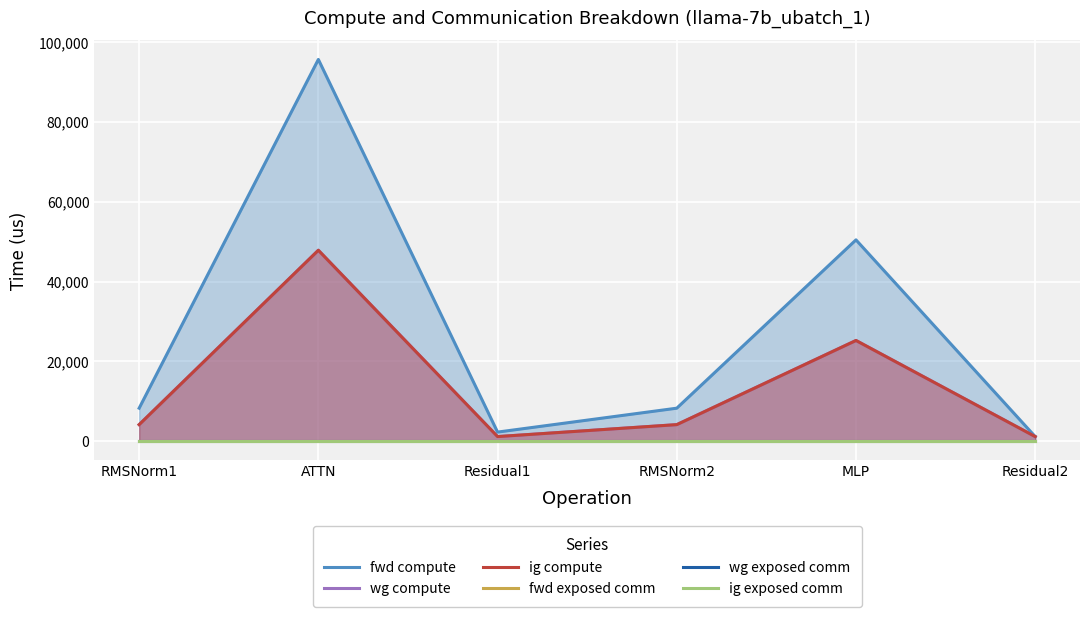

At which category is the sum across all series the highest?

ATTN